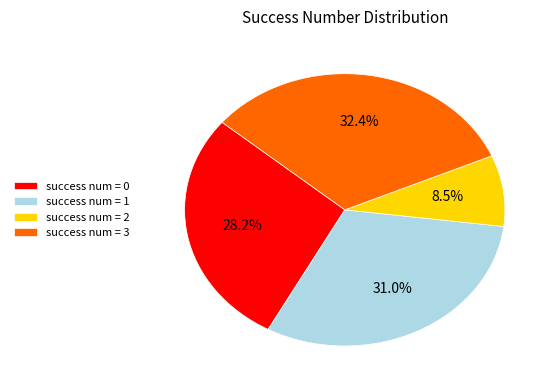

Is there any slice that represents more than half of the pie?

No